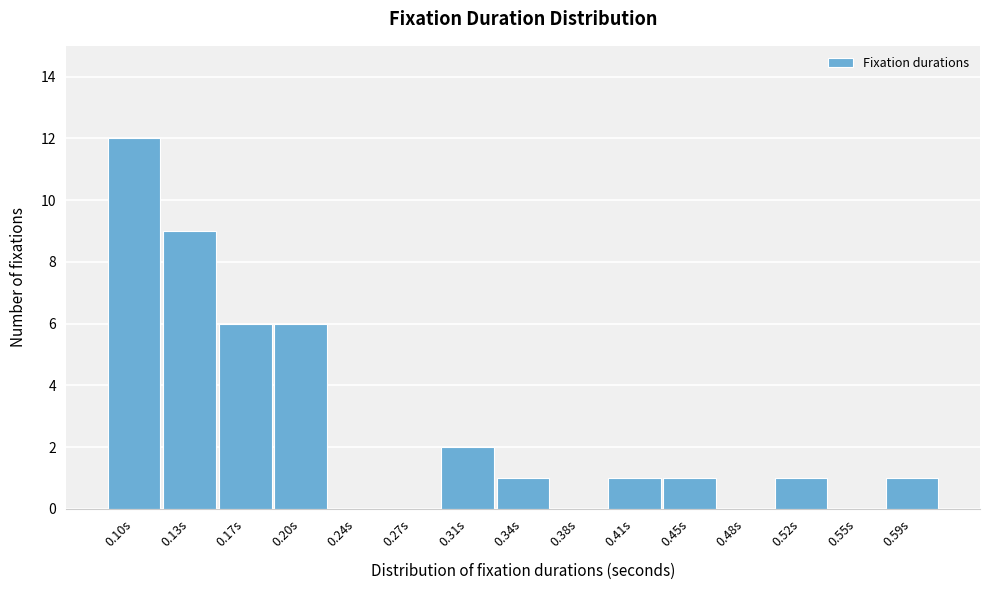

Reading right to left, transcribe all the data shown in this chart.

0.59s=1	0.55s=0	0.52s=1	0.48s=0	0.45s=1	0.41s=1	0.38s=0	0.34s=1	0.31s=2	0.27s=0	0.24s=0	0.20s=6	0.17s=6	0.13s=9	0.10s=12